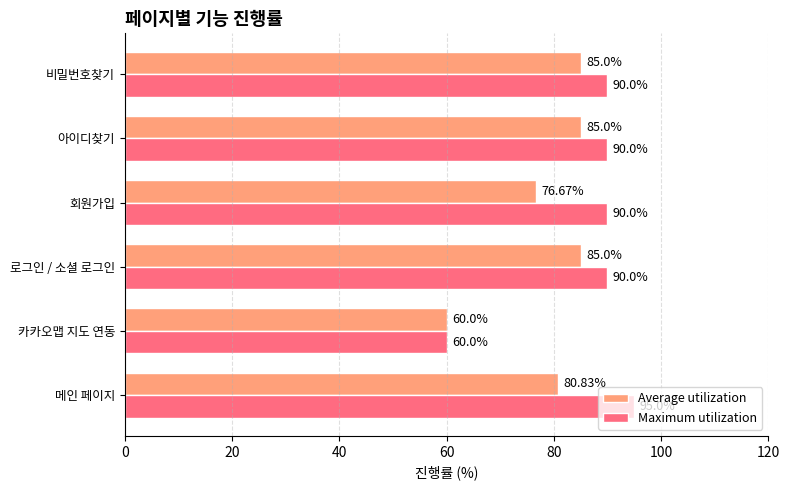

List the series in order of their peak value, lowest first.

Average utilization, Maximum utilization